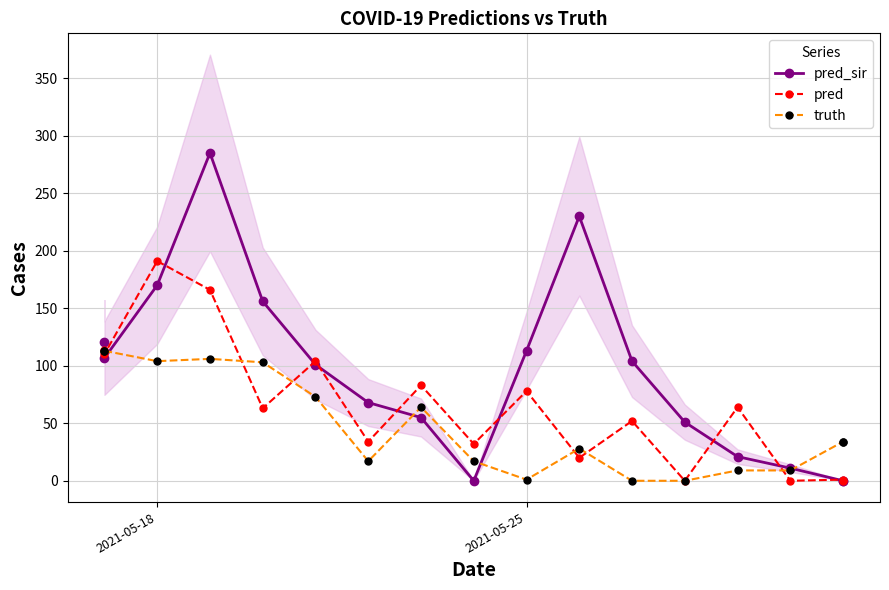

What is the average value of the pred_sir series?

93.7